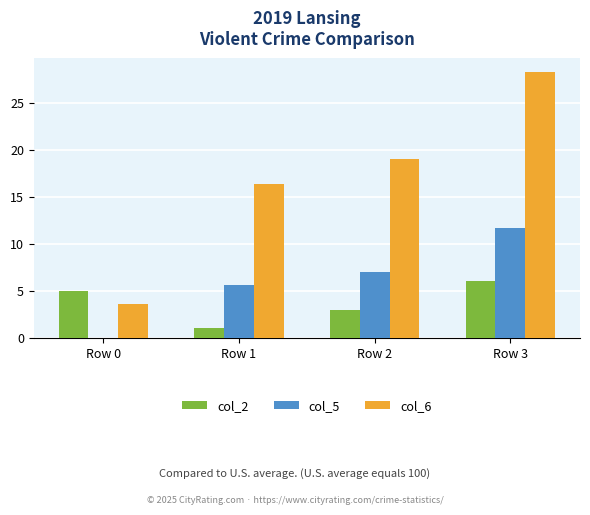

What is the total value across all series at Row 1?

23.0